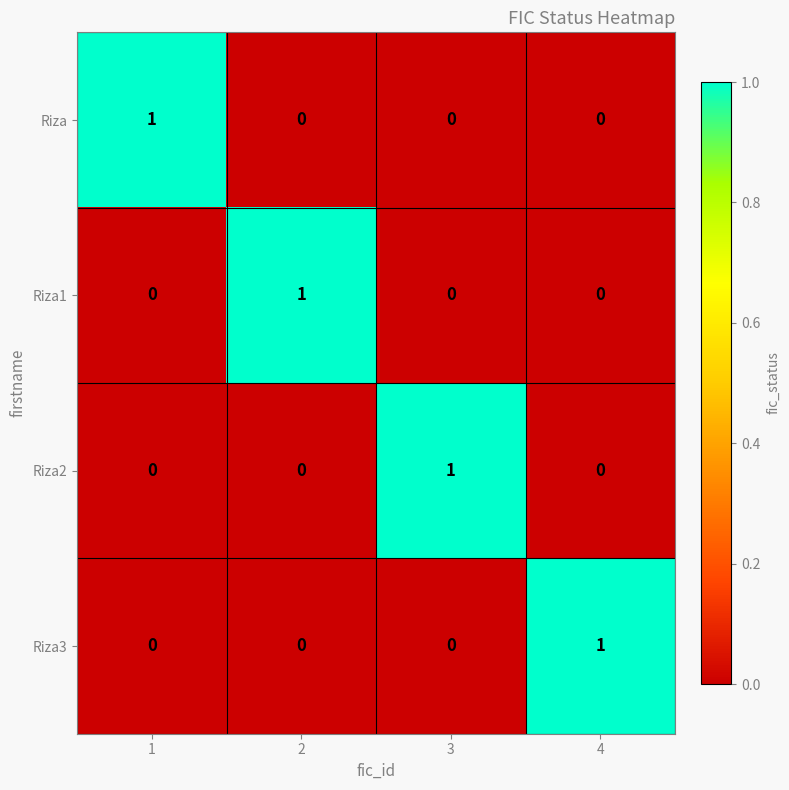

What is the difference between the highest and lowest values at 2?

1